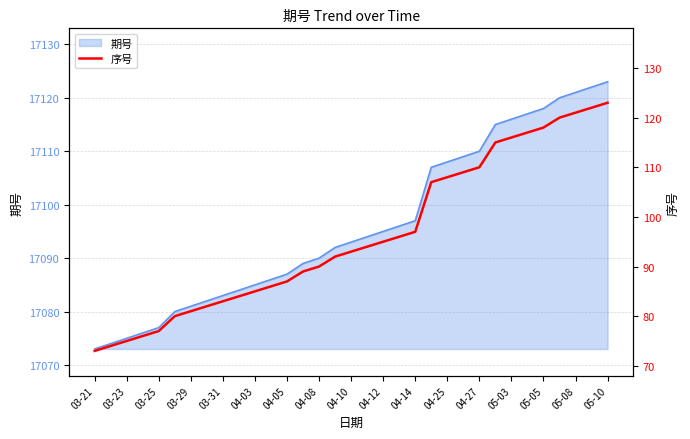

The 期号 series shows 17110 at 04-27. True or false?

True